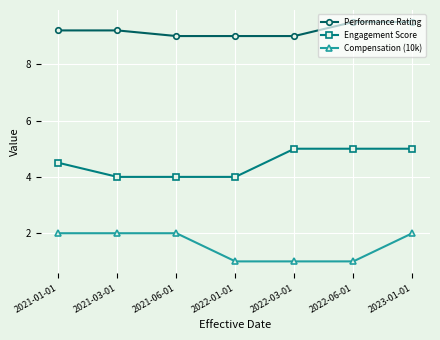

Which series has the largest total across all categories?

Performance Rating